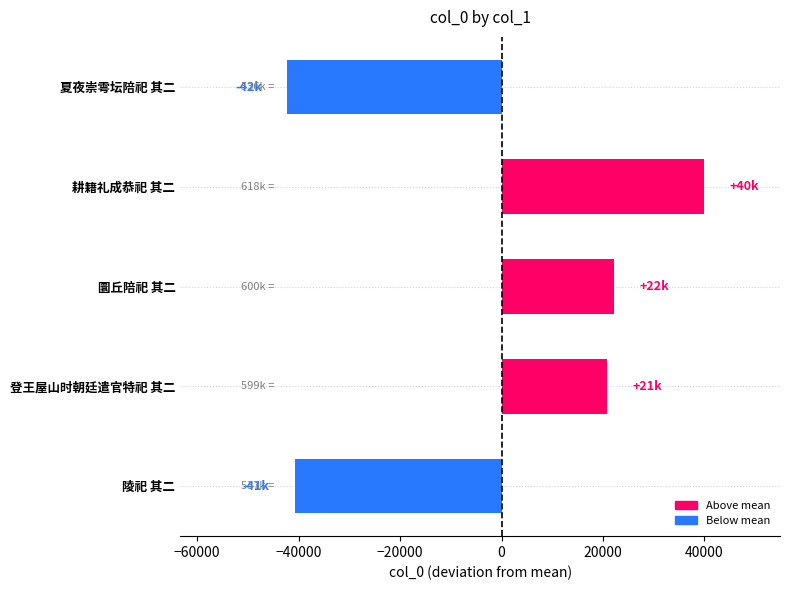

Which label corresponds to the largest value in the chart?

耕籍礼成恭祀 其二